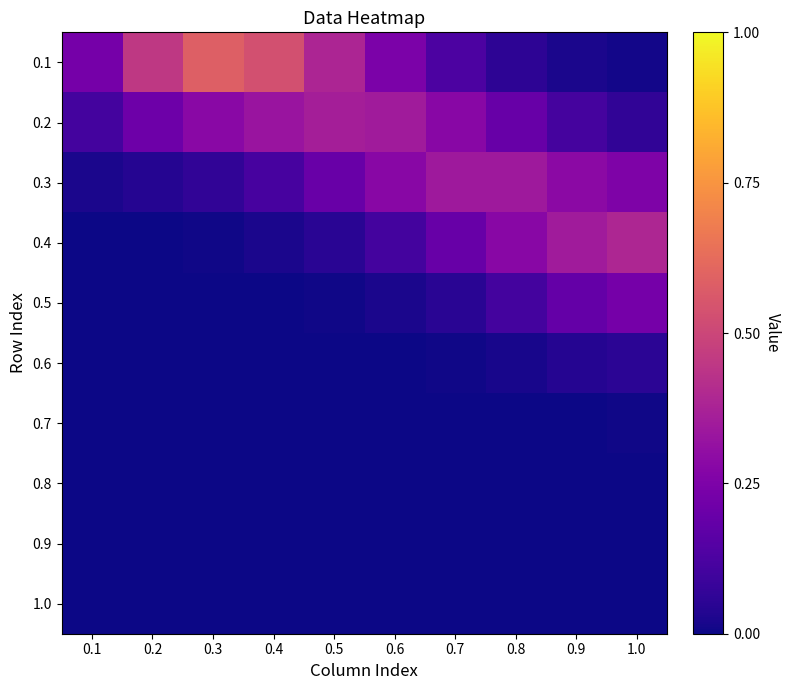

How many series are shown in this chart?

10